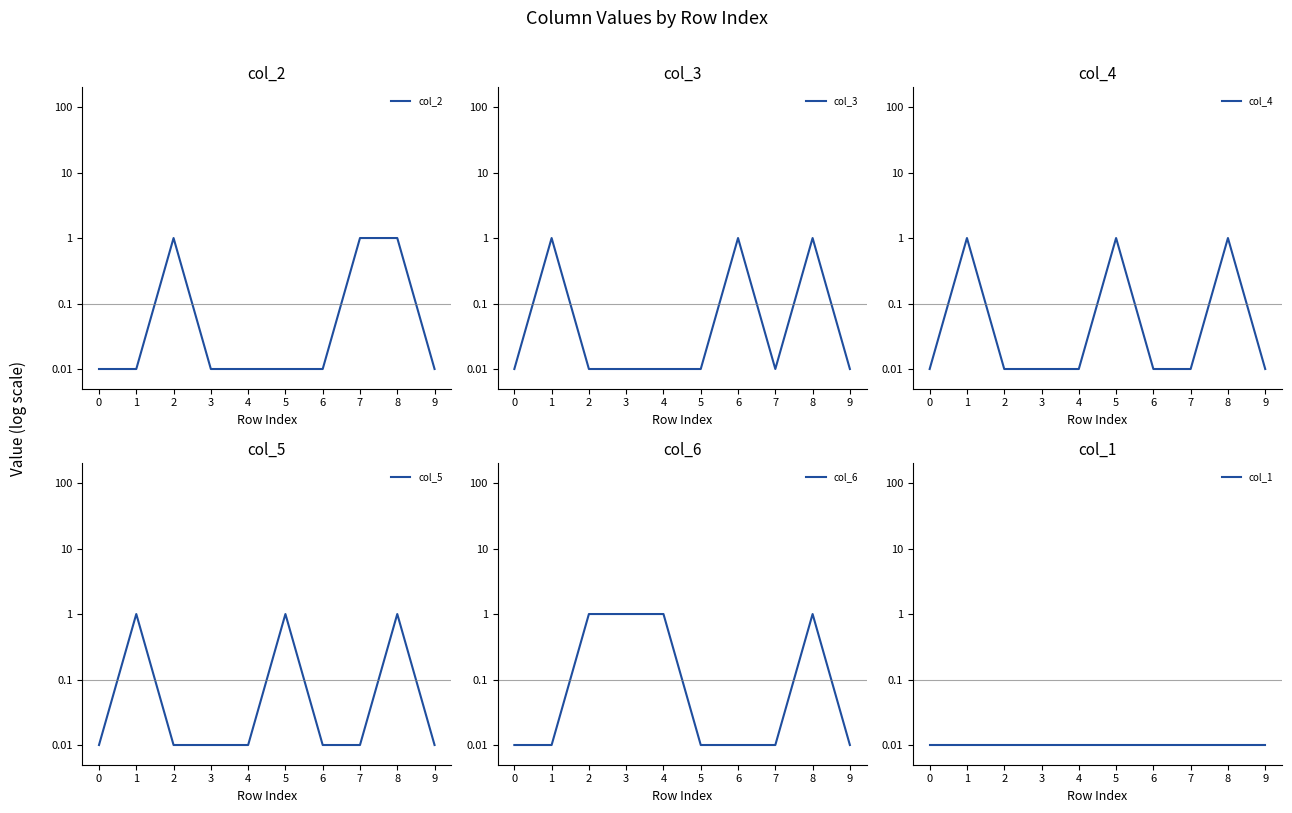

Which category has the highest value in the col_2 series?

2